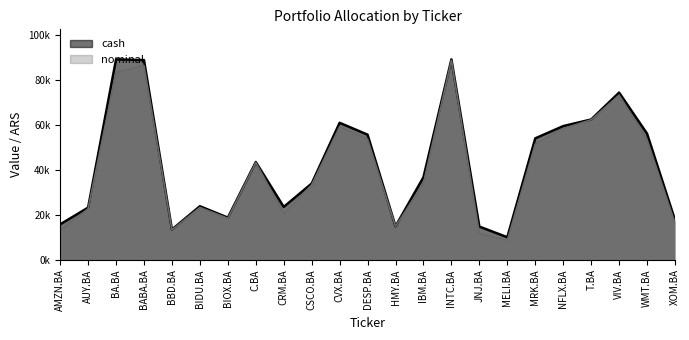

List the labels in order of nominal value, largest first.

INTC.BA, BABA.BA, BA.BA, VIV.BA, T.BA, CVX.BA, NFLX.BA, DESP.BA, WMT.BA, MRK.BA, C.BA, IBM.BA, CSCO.BA, BIDU.BA, AUY.BA, CRM.BA, BIOX.BA, XOM.BA, HMY.BA, BBD.BA, AMZN.BA, JNJ.BA, MELI.BA